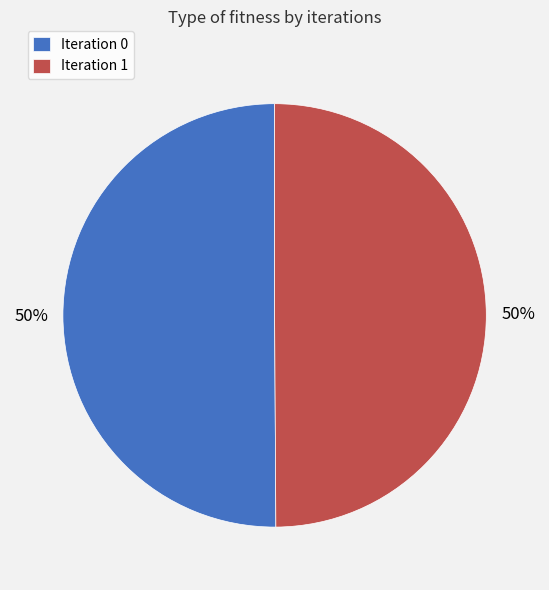

To the nearest percent, what is the average slice percentage?

50%